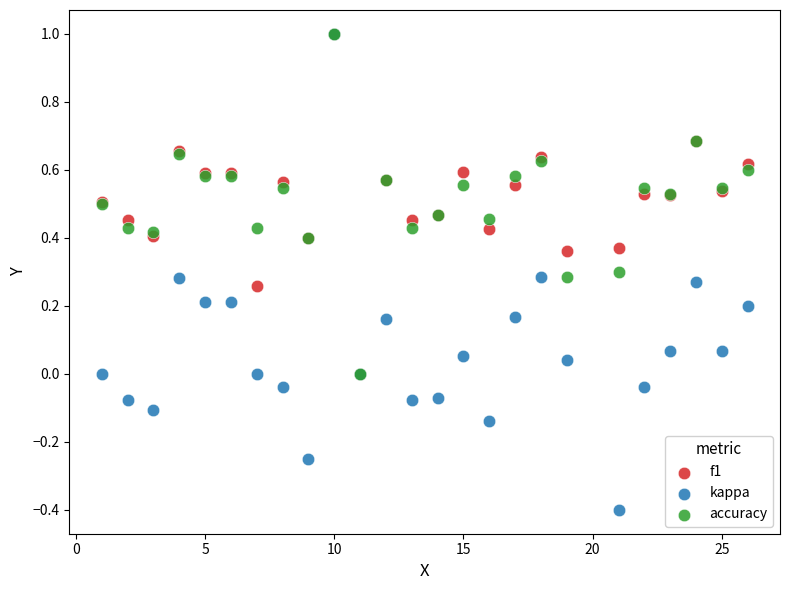

What are all the series names shown in the legend?

f1, kappa, accuracy